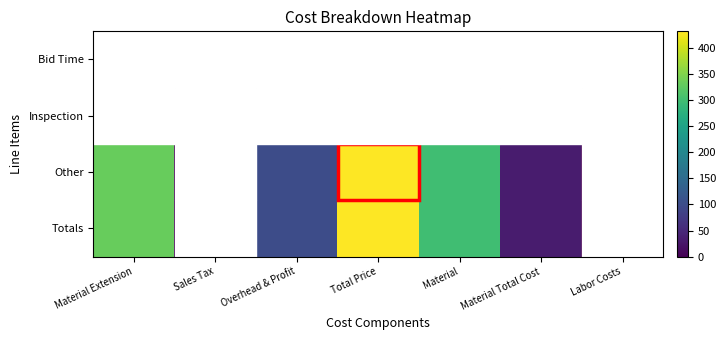

Which series has the largest total across all categories?

Other